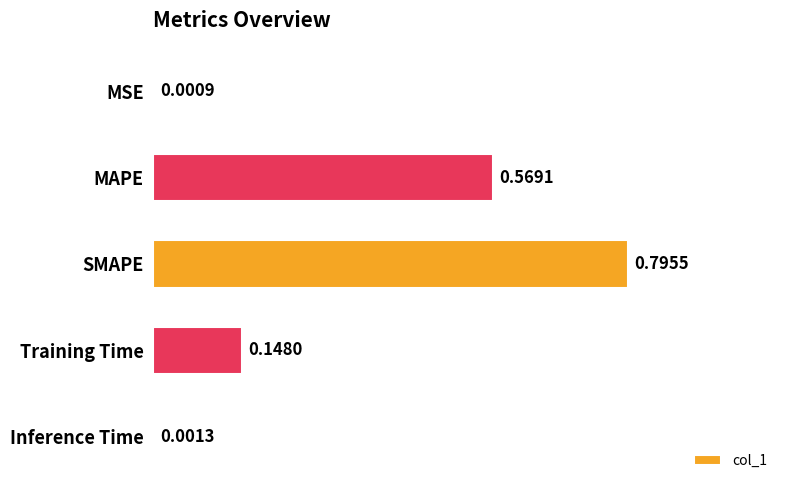

Where is the data nearest to the value 0?

MSE